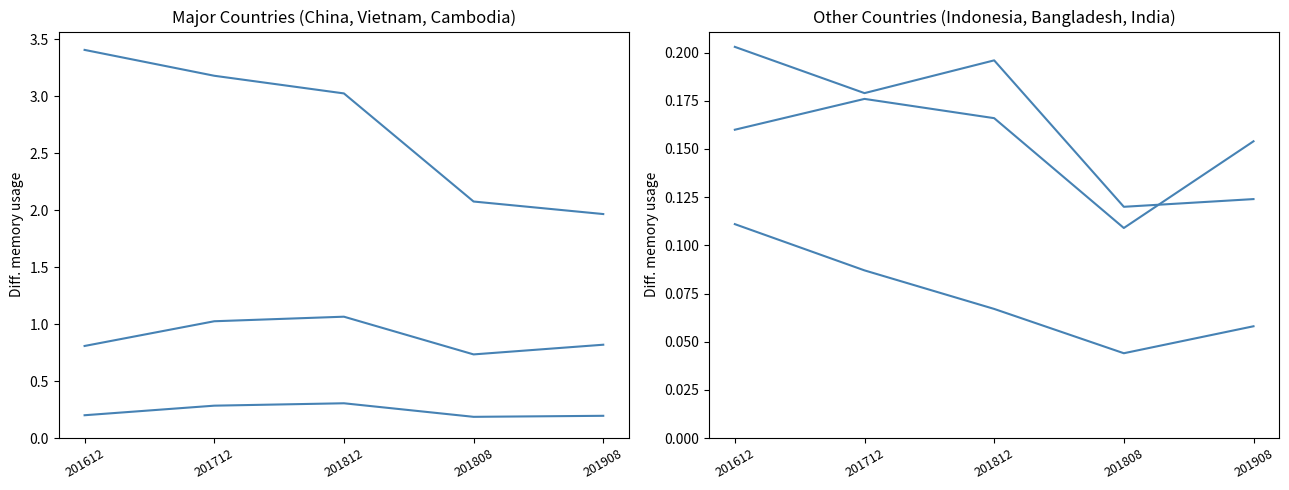

True or false: INDONESIA and VIETNAM cross at least once.

False